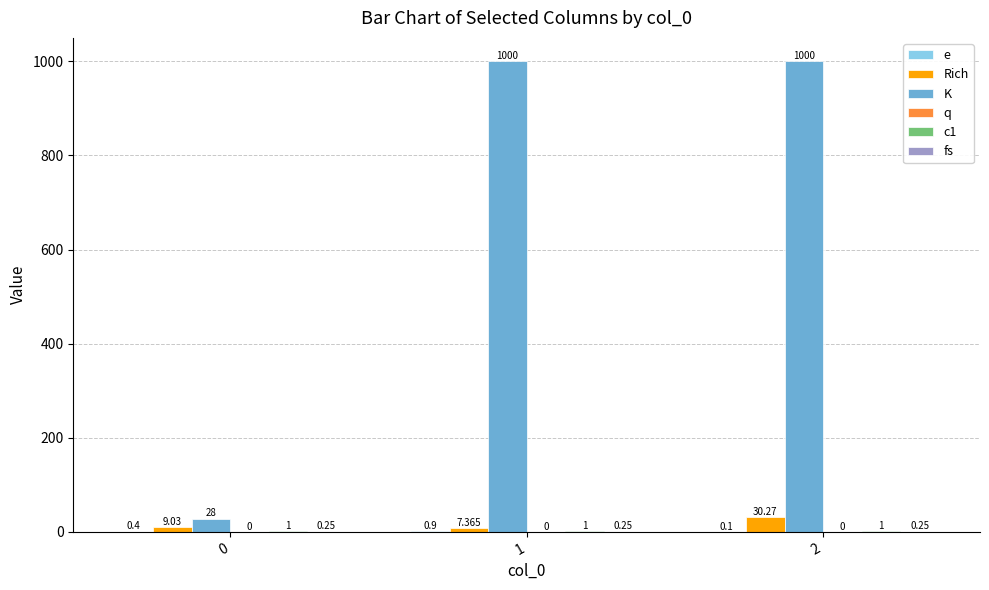

Which series changed the most between 0 and 2?

K